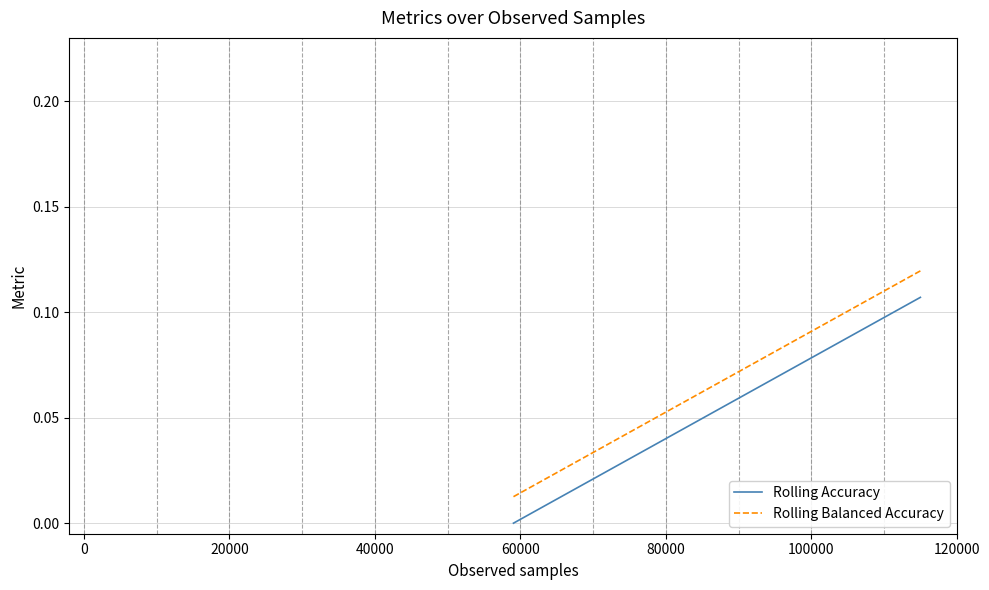

Which series has the largest total across all categories?

Rolling Balanced Accuracy